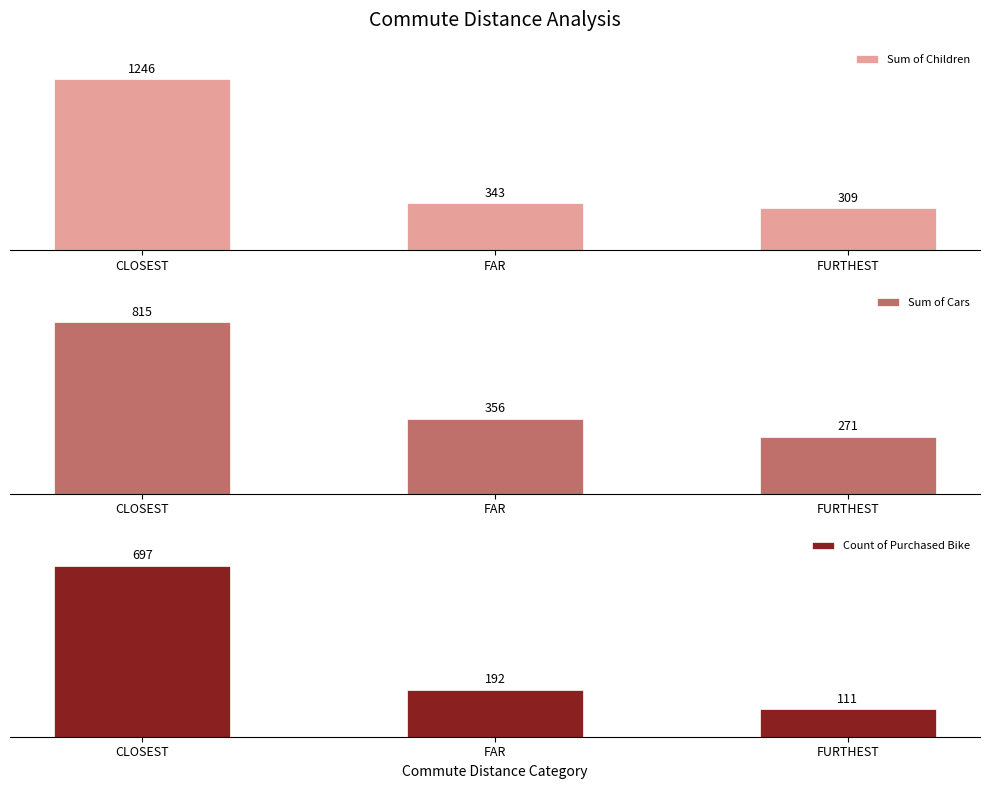

What is the spread (max minus min) of values at FURTHEST?

198